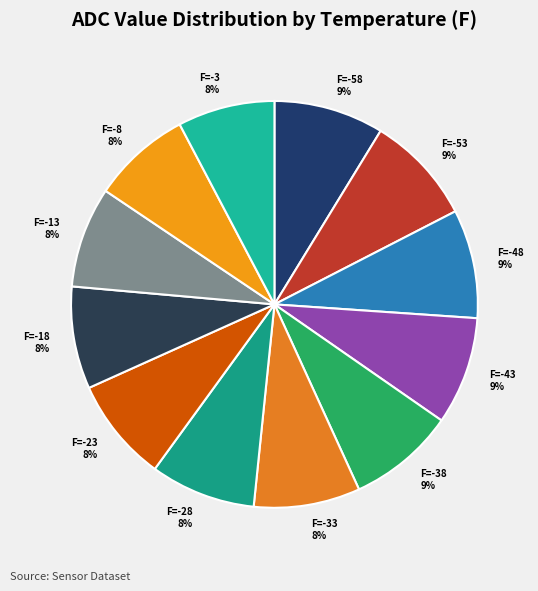

Count the number of slices in the pie.

12